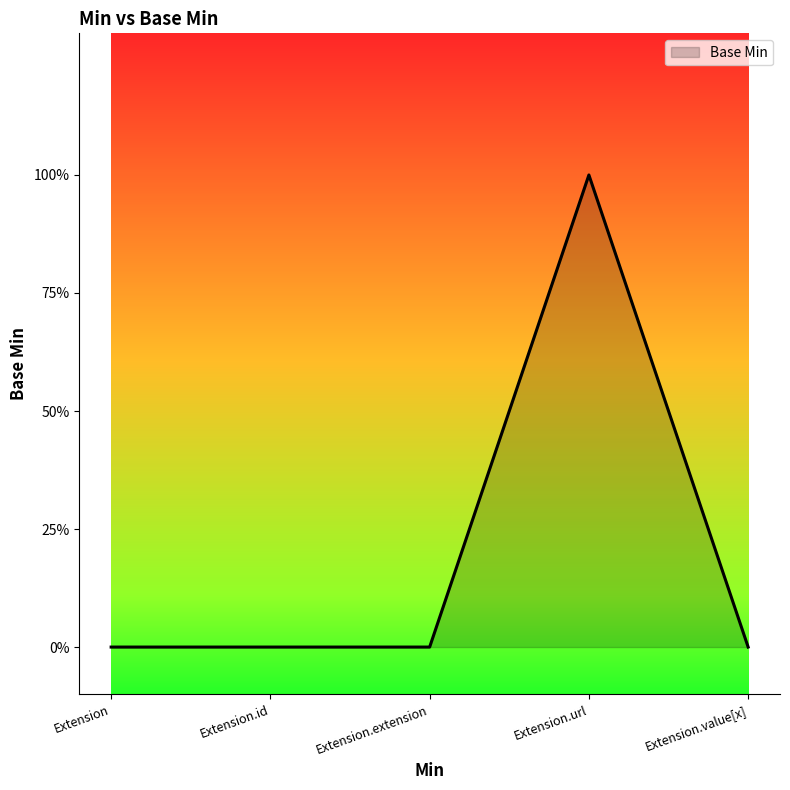

Does the chart display data point markers on the line(s)?

No